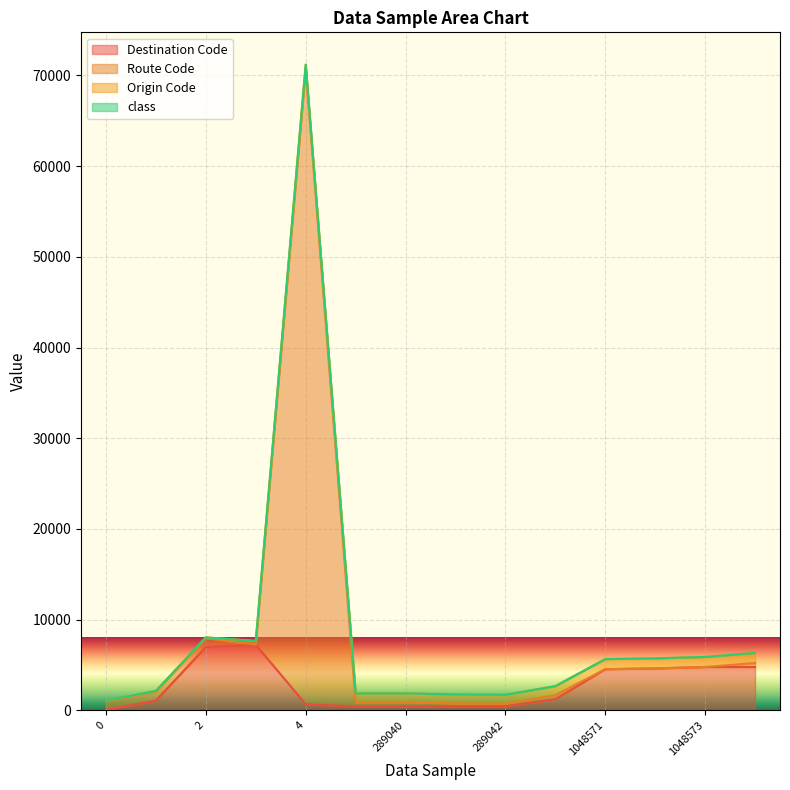

Count the number of categories in the chart.

14